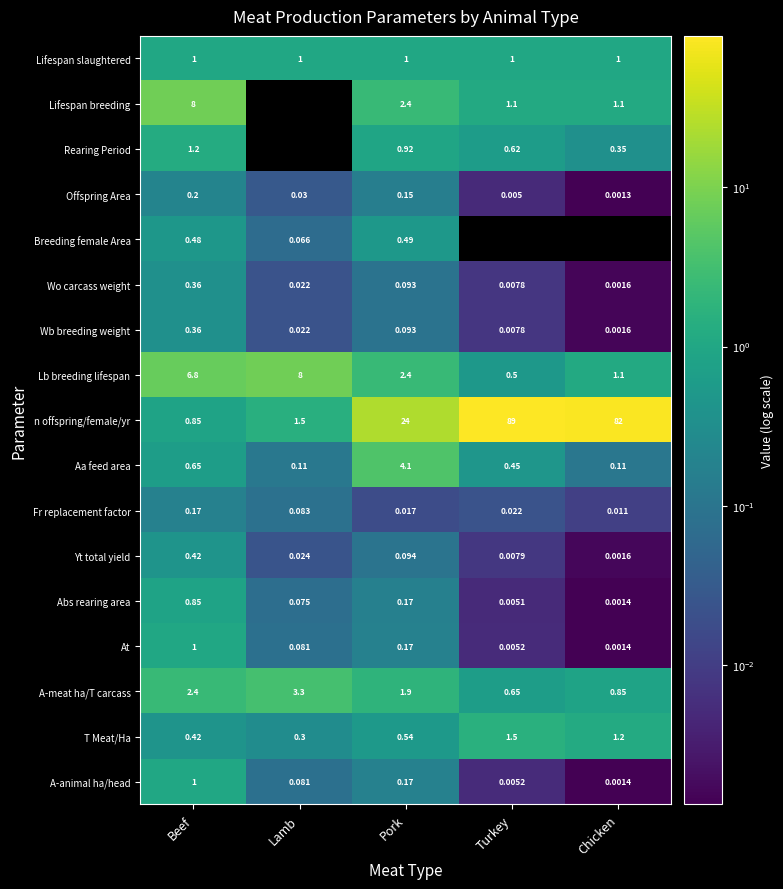

What is the maximum value shown in the chart?

88.9